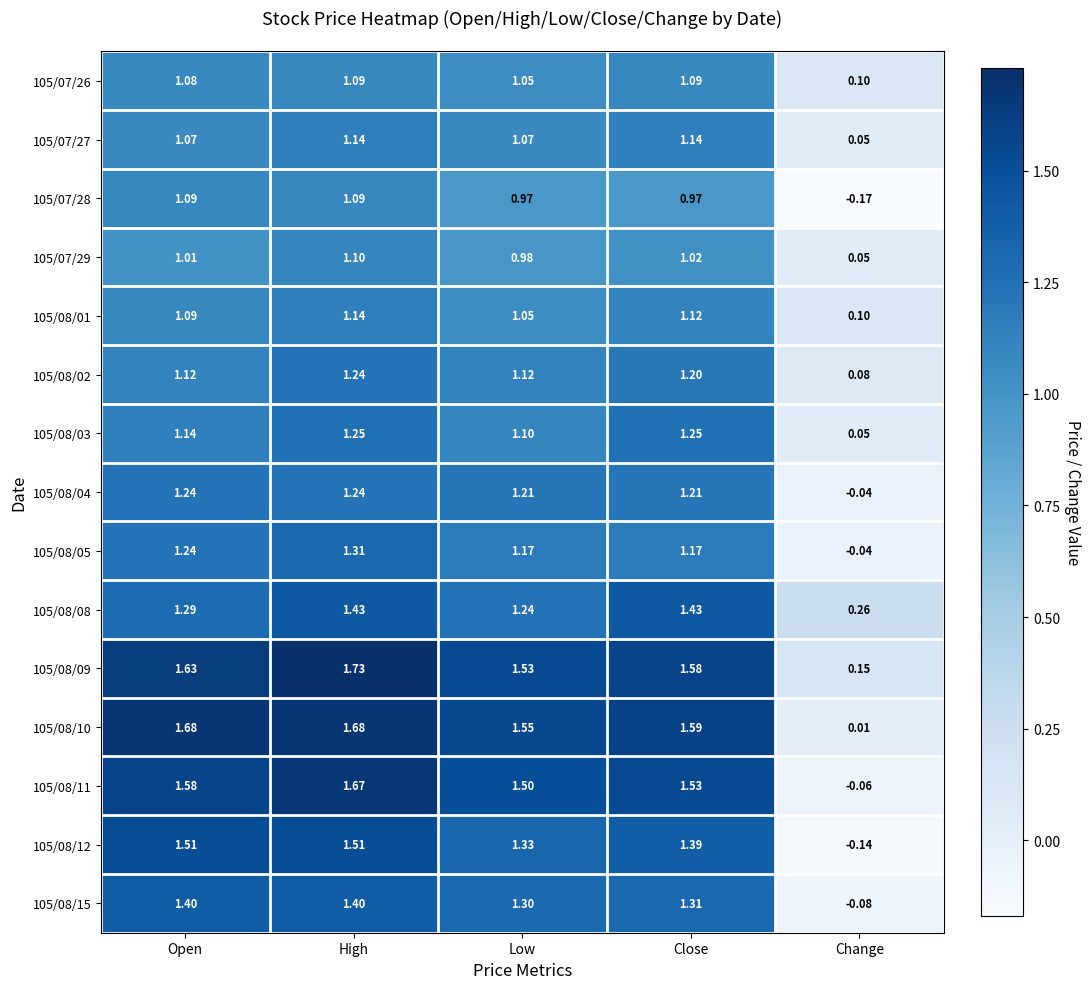

At which category is the sum across all series the highest?

High